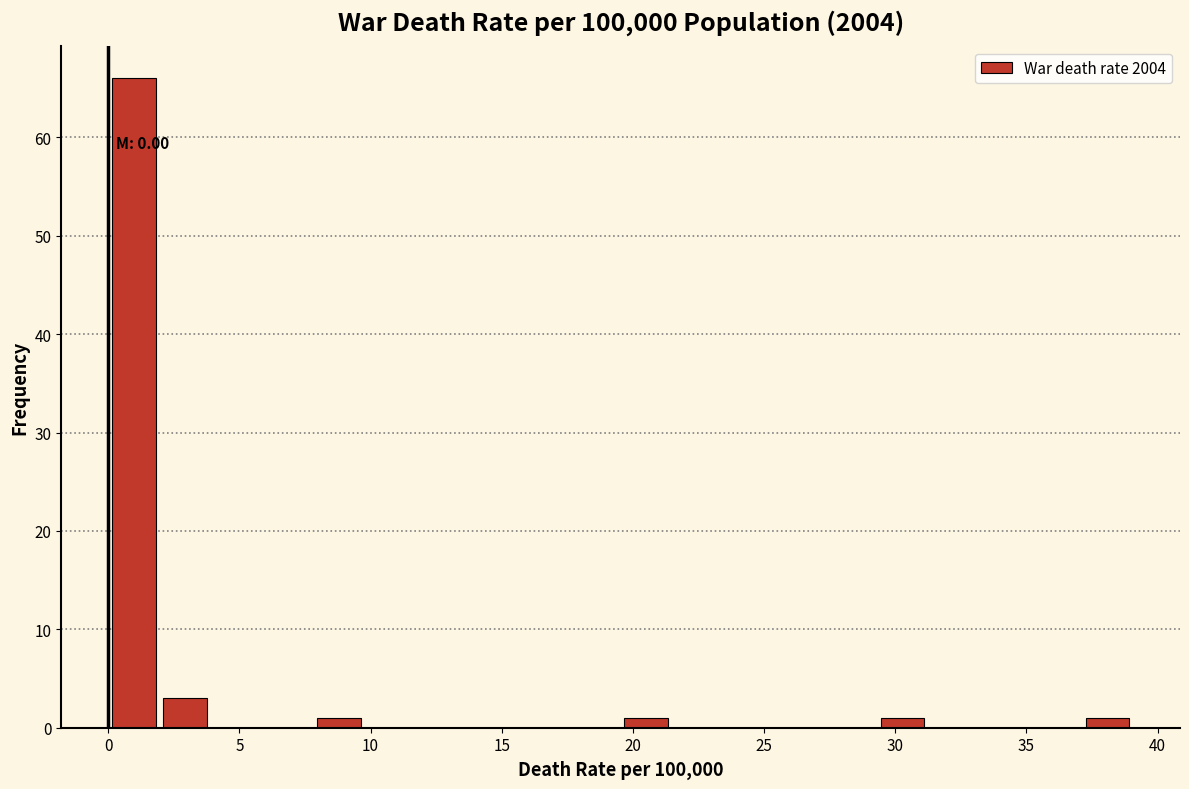

Read against the x-axis, roughly where is the centre of the tallest bar?

1.0